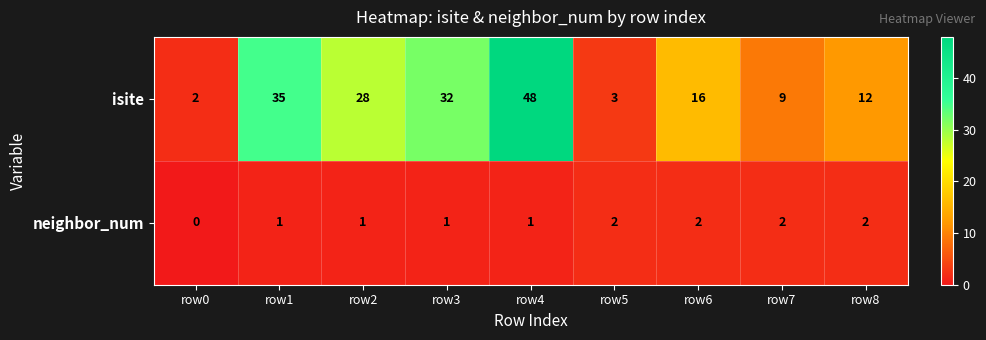

At which label does isite reach its minimum?

row0